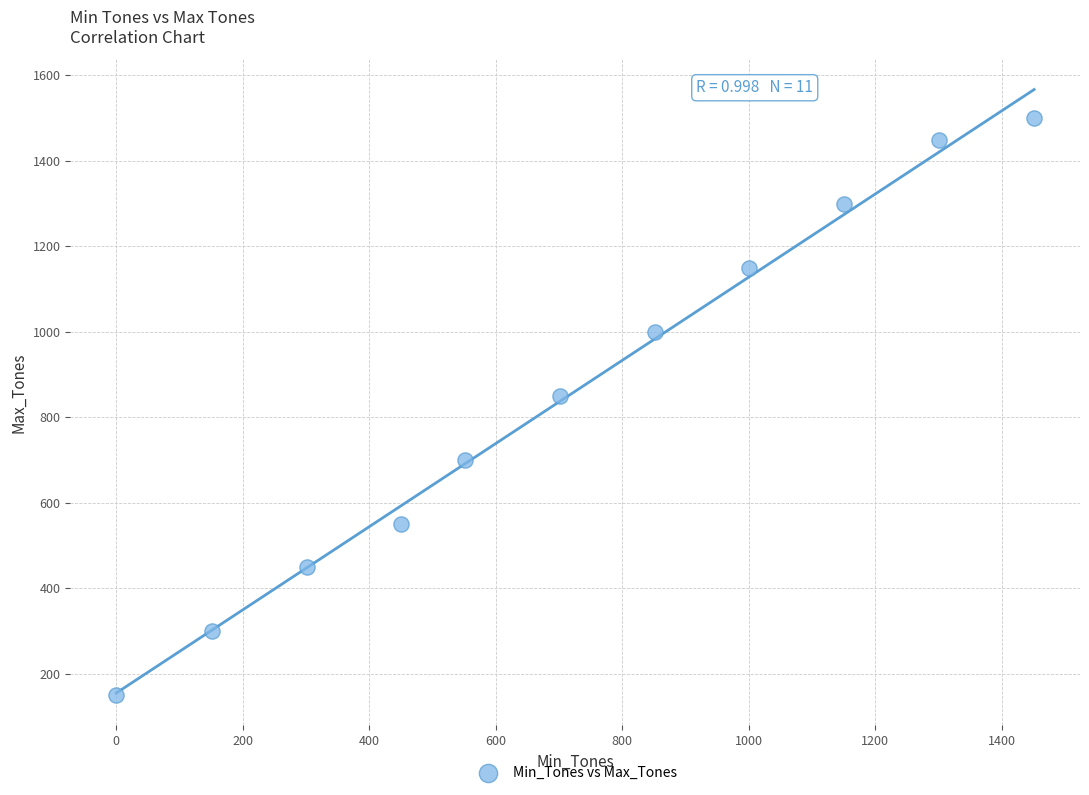

What is the average X value?

719